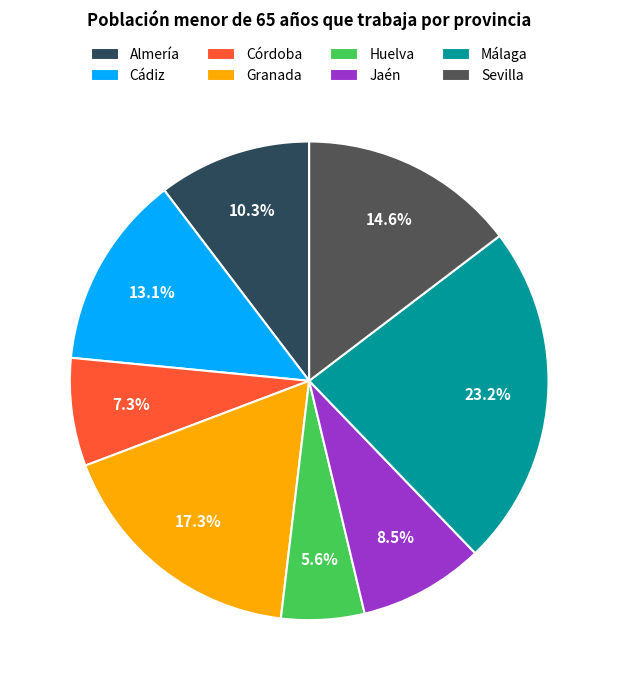

Does Huelva represent more than half of the total?

No